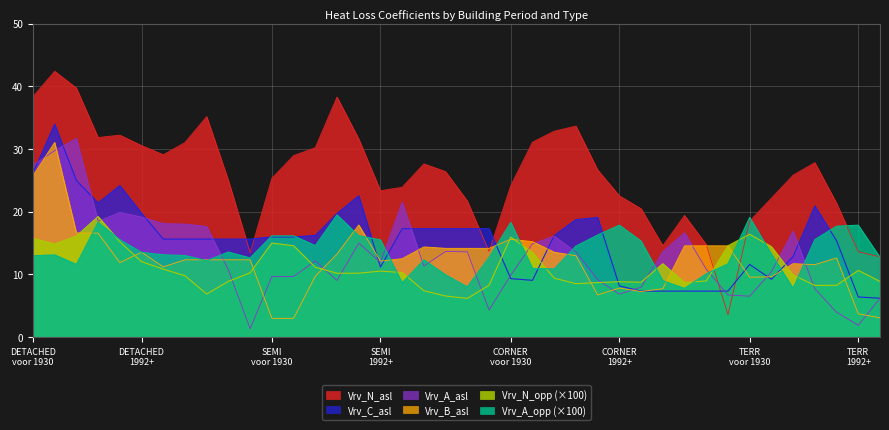

Which series has the largest total across all categories?

Vrv_N_asl